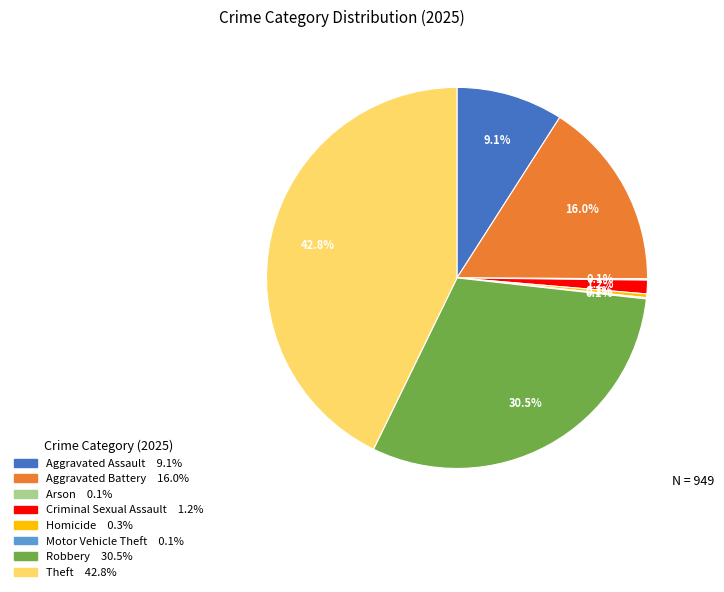

What is the largest slice in the pie chart?

Theft